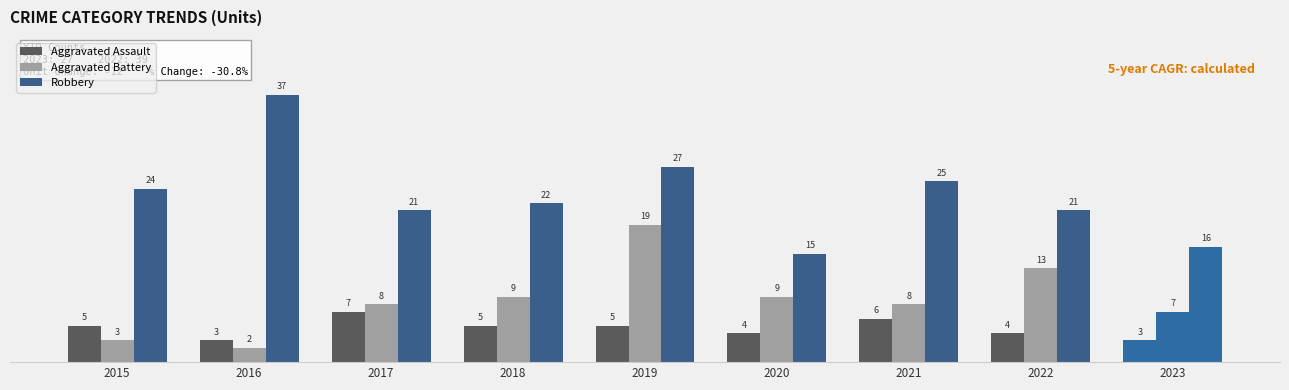

Does the chart contain stacked bars?

No